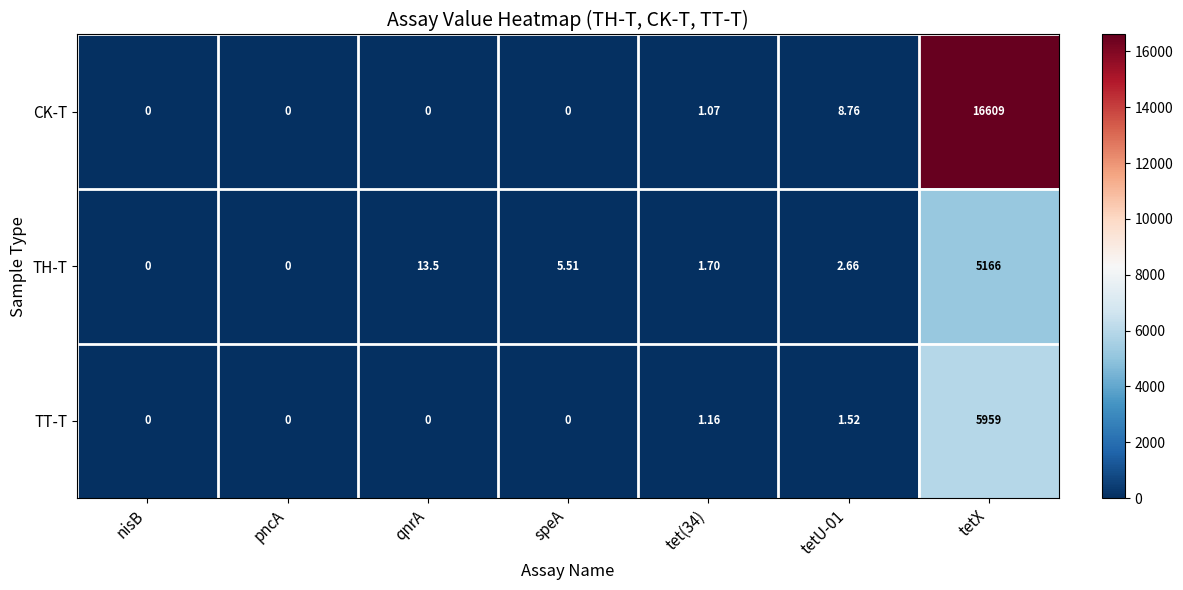

At tetU-01, list the series in order from smallest to largest.

TT-T, TH-T, CK-T